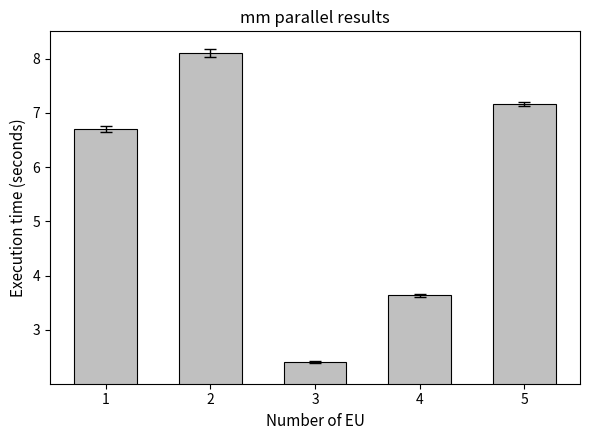

What is the difference between the second highest and second lowest values?

3.5